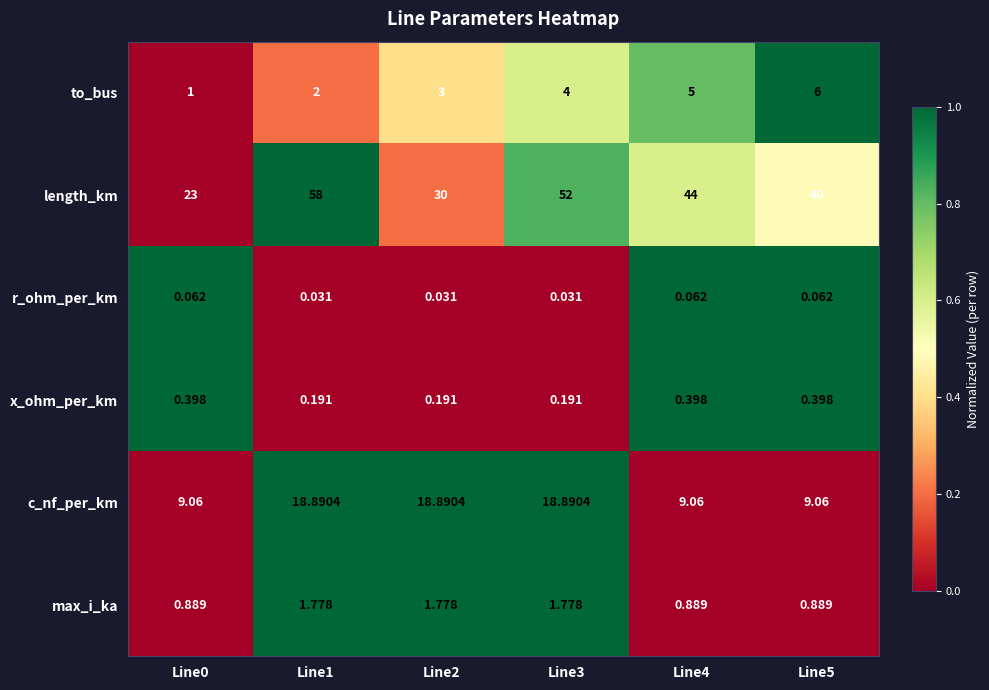

Which series changed the most between Line2 and Line3?

length_km